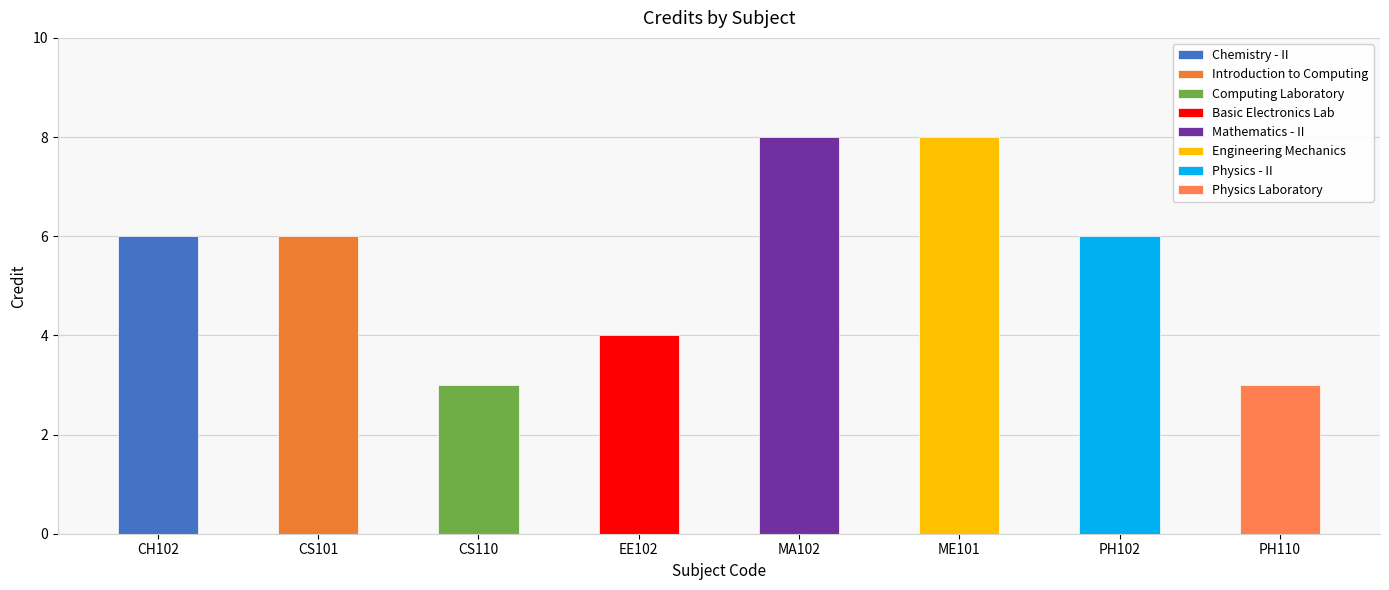

Count the values in the range 4 to 8.

6